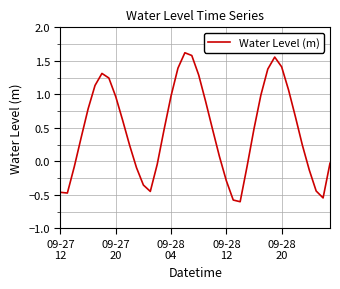

What is the difference between the maximum and minimum values?

2.2